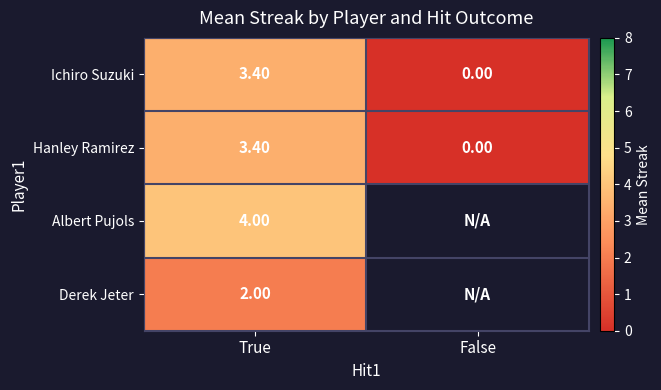

Where is Ichiro Suzuki nearest to the value 1?

False